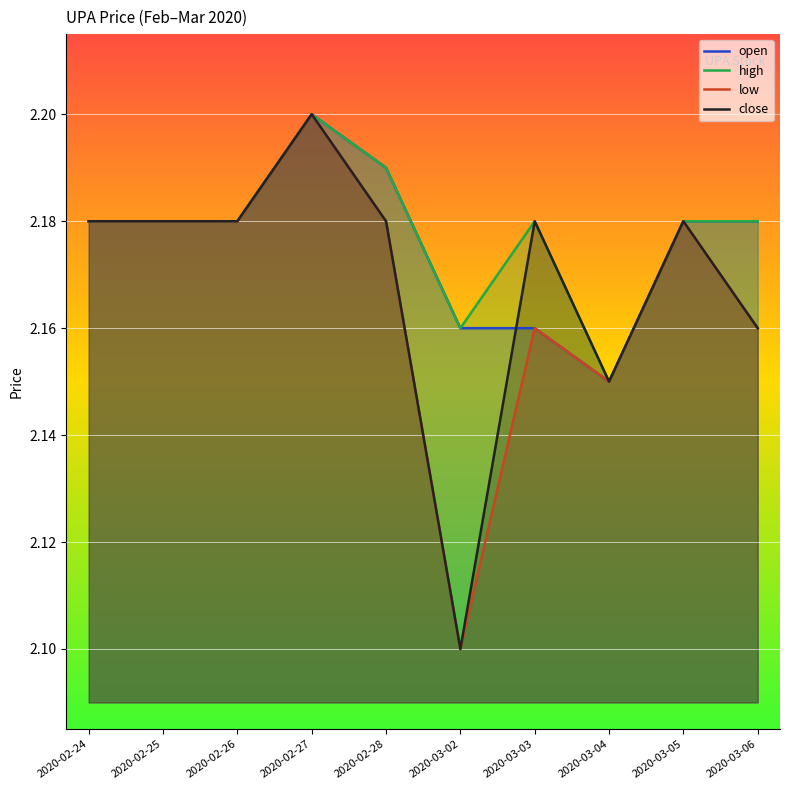

What is the value of the open point at the 7th from the left?

2.2